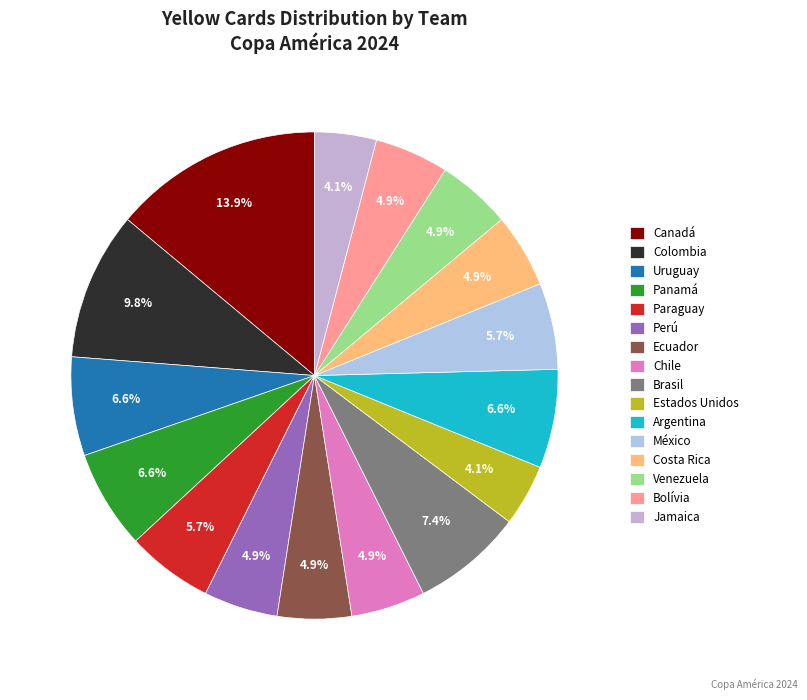

Is it true that Canadá is 14% of the pie?

True